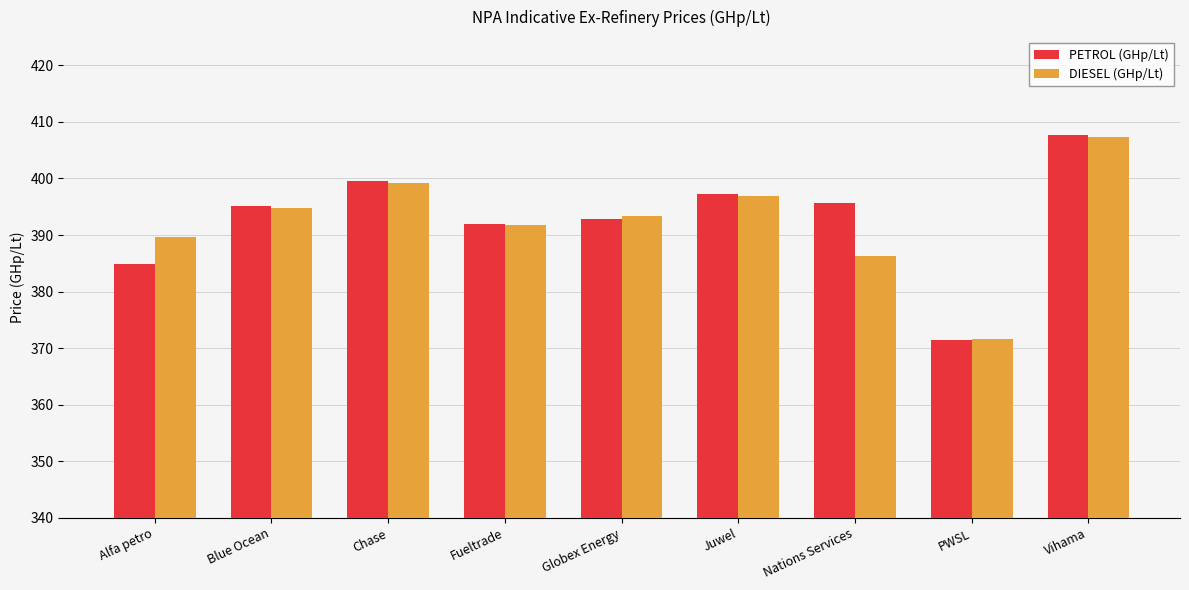

What is the sum of all PETROL (GHp/Lt) values?

3536.6